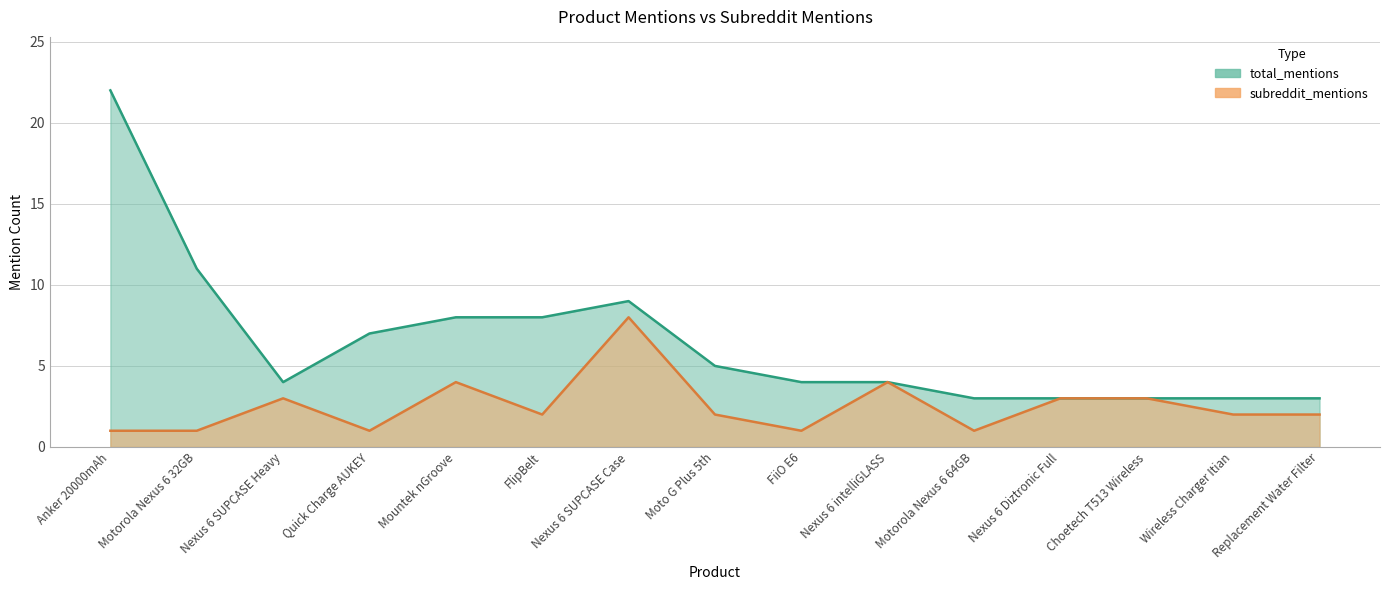

What is the label of the 5th point from the left?

Mountek nGroove